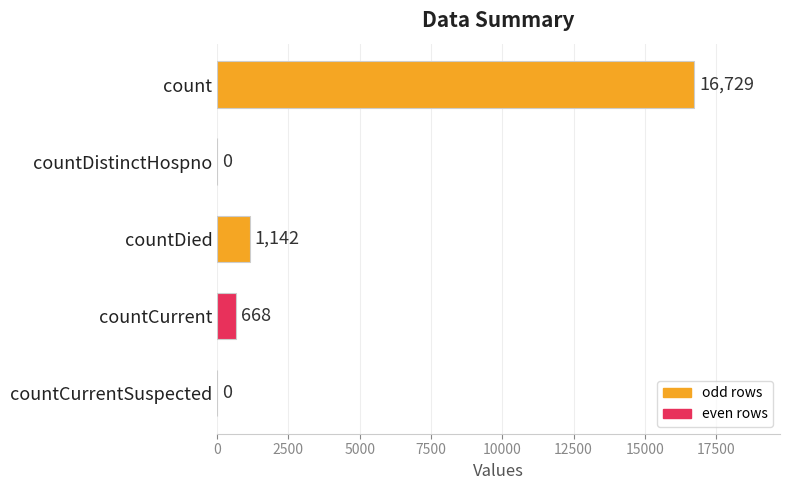

Which has a higher value, count or countCurrentSuspected?

count